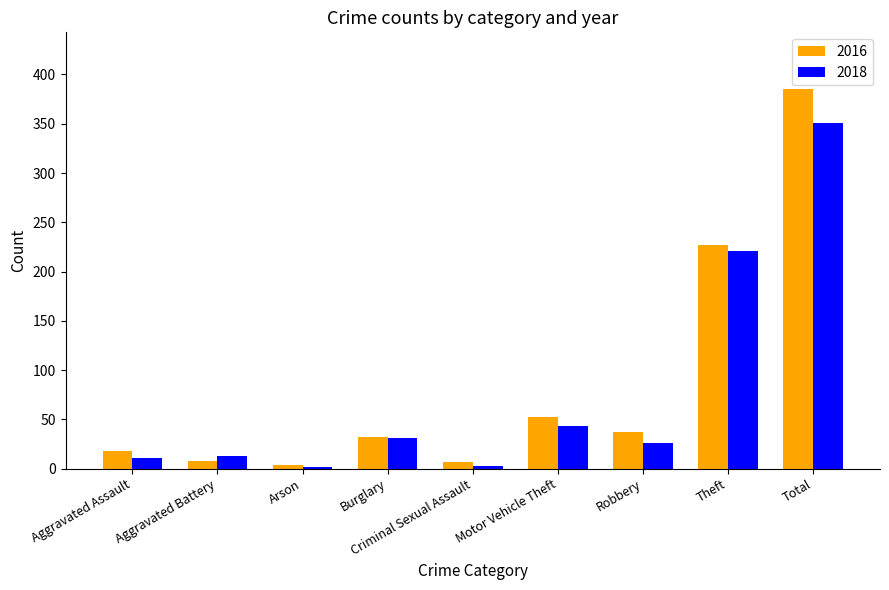

What is the difference between the 2018 values at Aggravated Assault and Robbery?

15